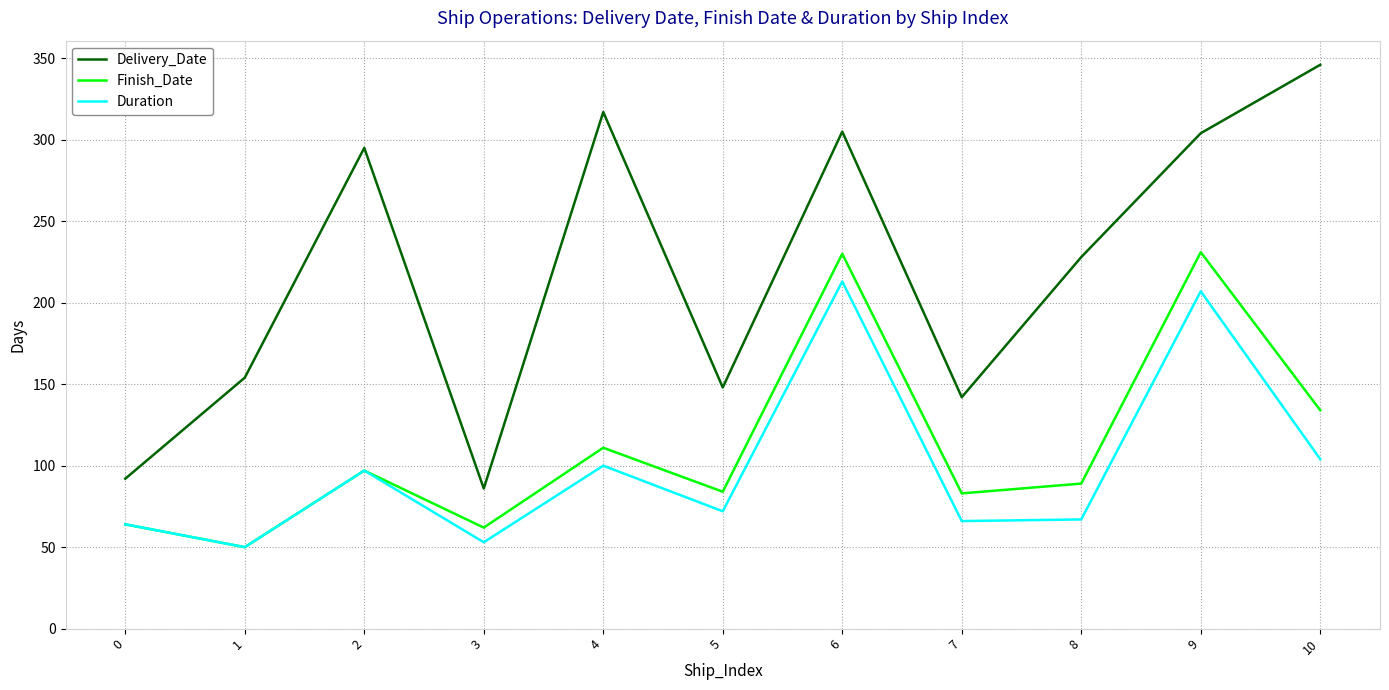

What is the difference between the highest and lowest values at 3?

33